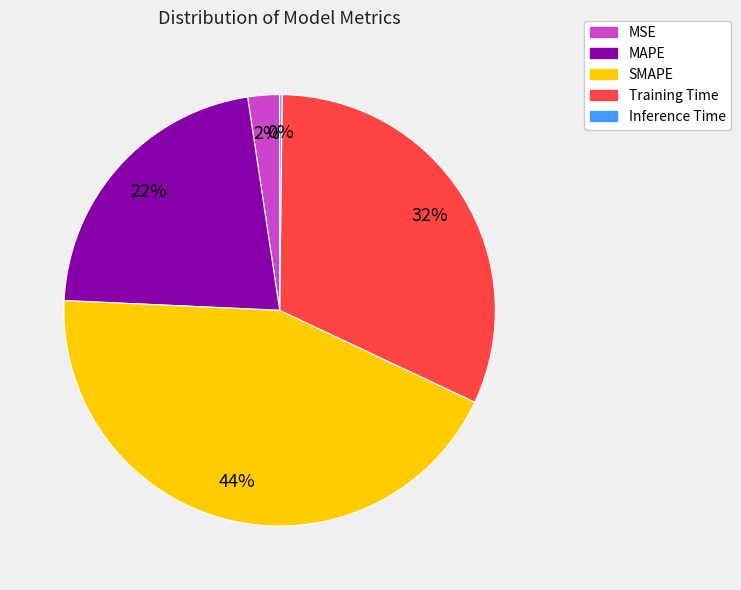

To the nearest percent, what portion does SMAPE represent?

44%